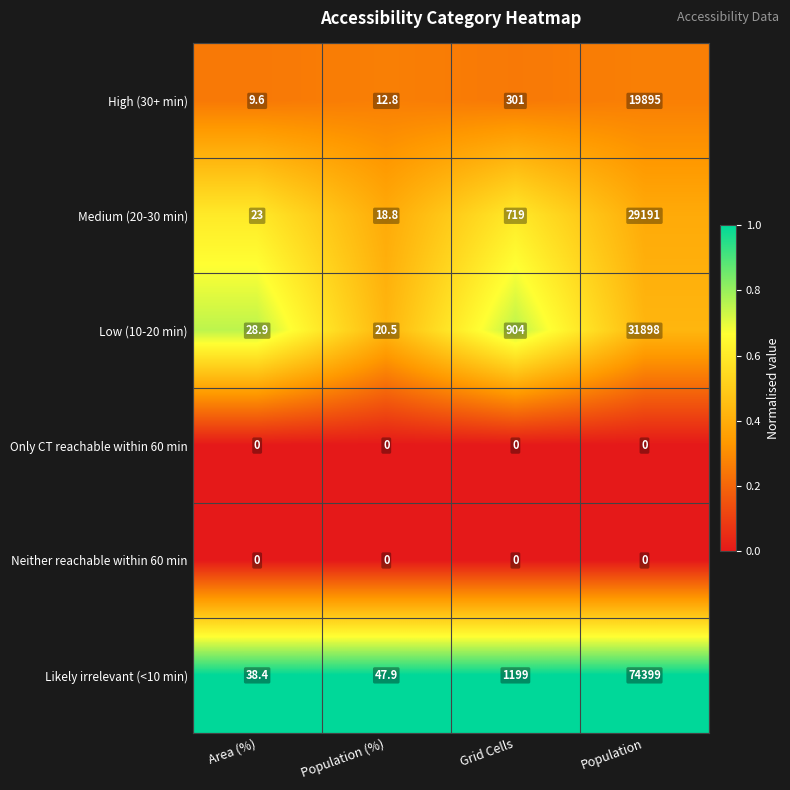

At how many categories does at least one series exceed 0?

4